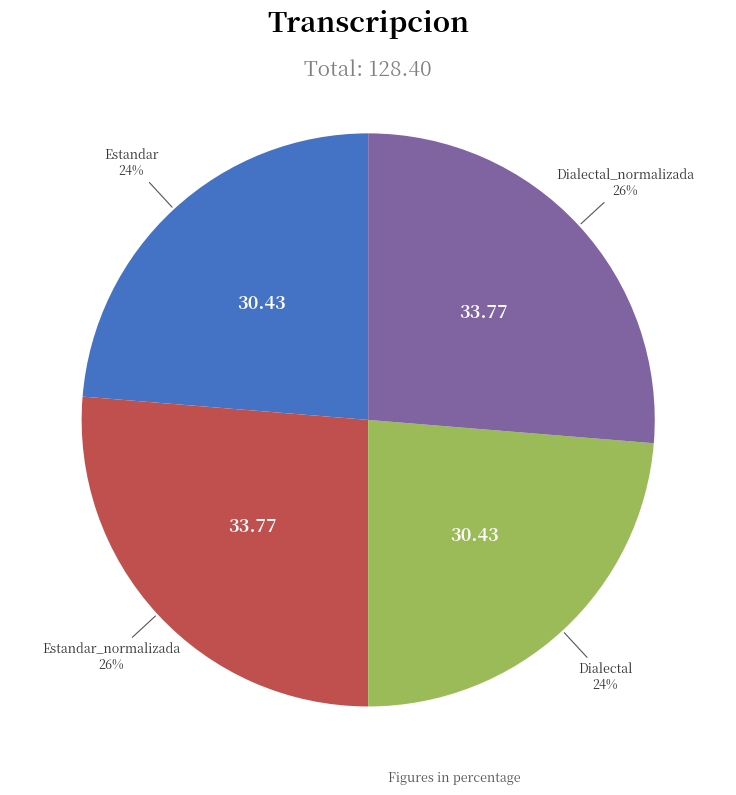

Is there a majority slice in this chart?

No